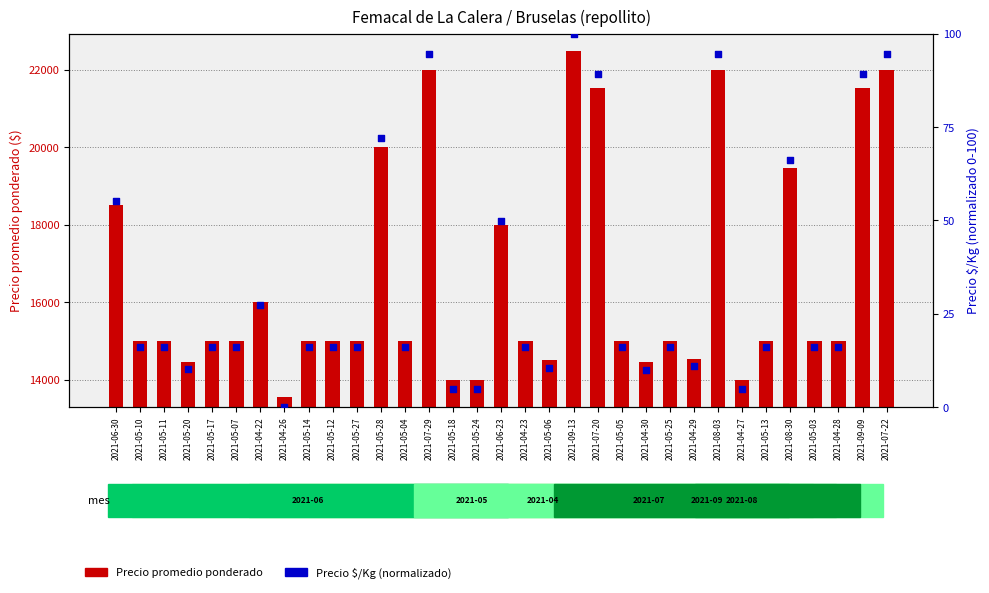

Is the value of Precio $/Kg (percentil) at 2021-05-10 greater than the value of Precio promedio ponderado at 2021-05-28?

No